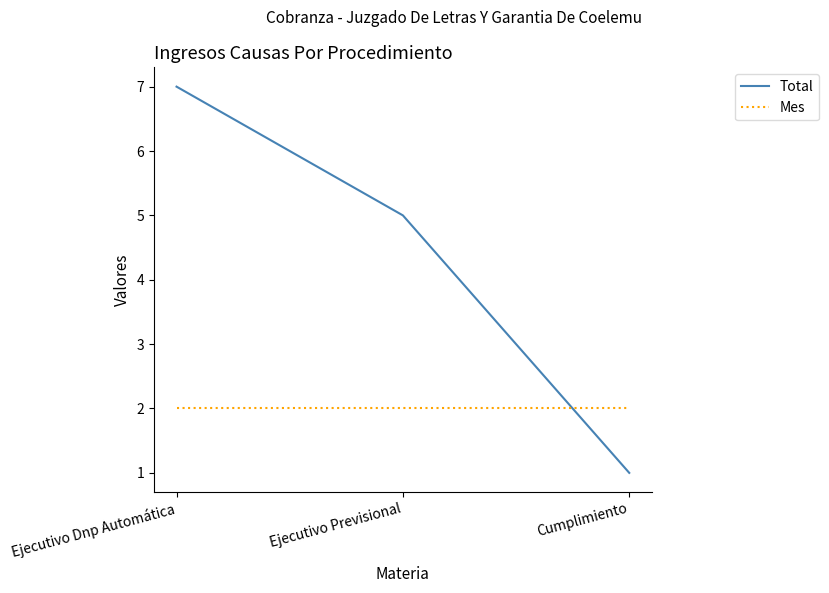

What is the spread (max minus min) of values at Ejecutivo Dnp Automática?

5